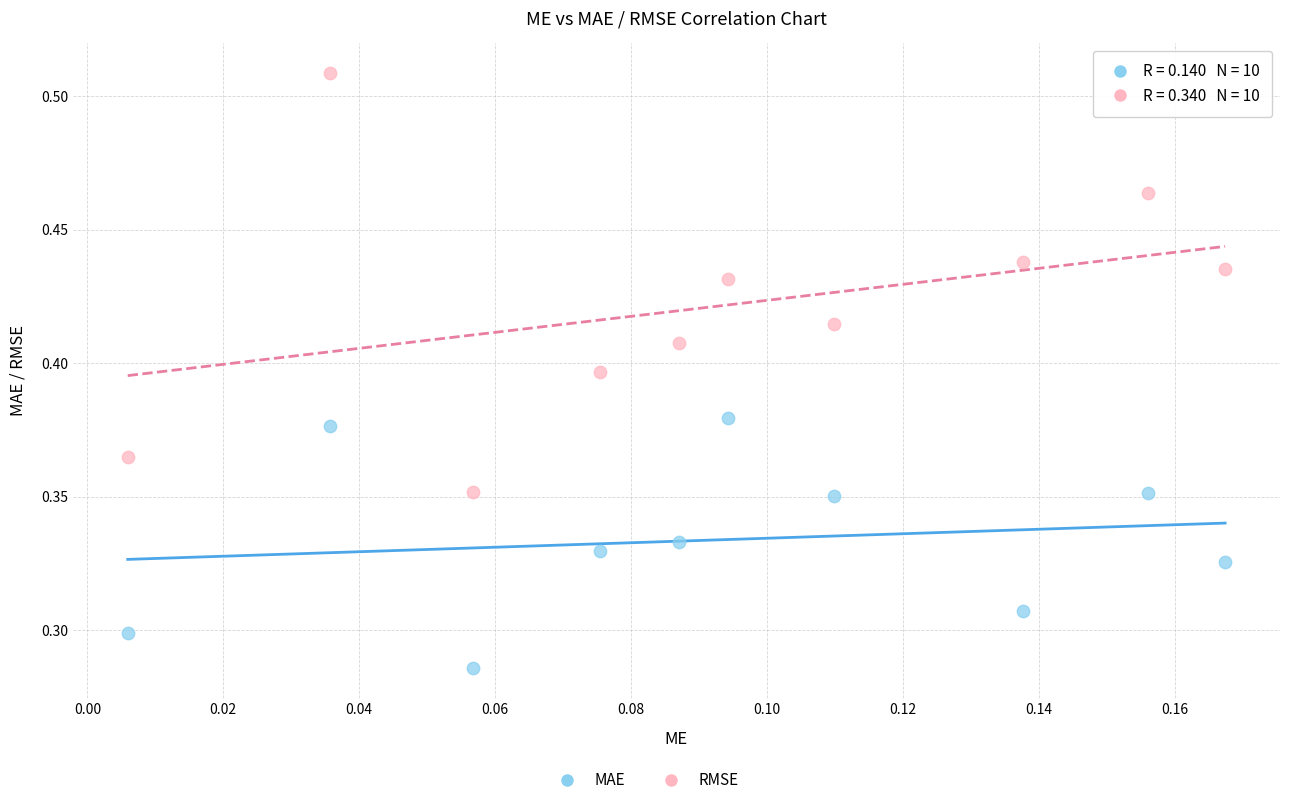

Which series reaches the maximum Y coordinate?

RMSE